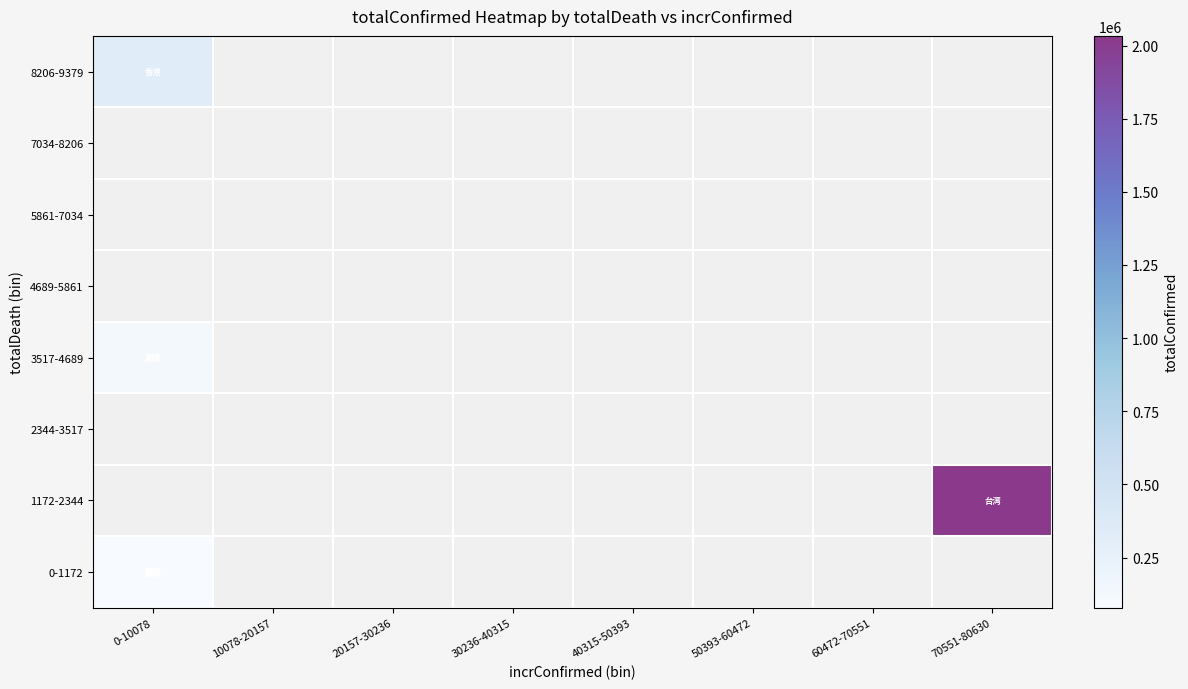

List the series in order of their overall mean, lowest first.

0-1172, 1172-2344, 2344-3517, 3517-4689, 4689-5861, 5861-7034, 7034-8206, 8206-9379